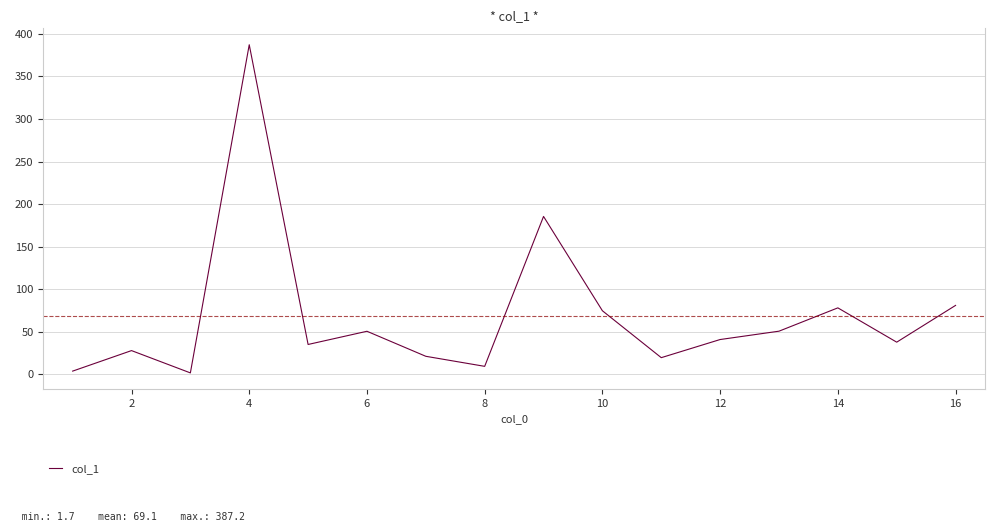

True or false: there are more than 2 points higher than both neighbors.

True